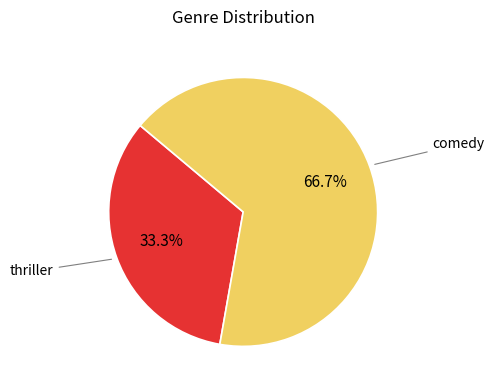

How many segments does this pie chart have?

2